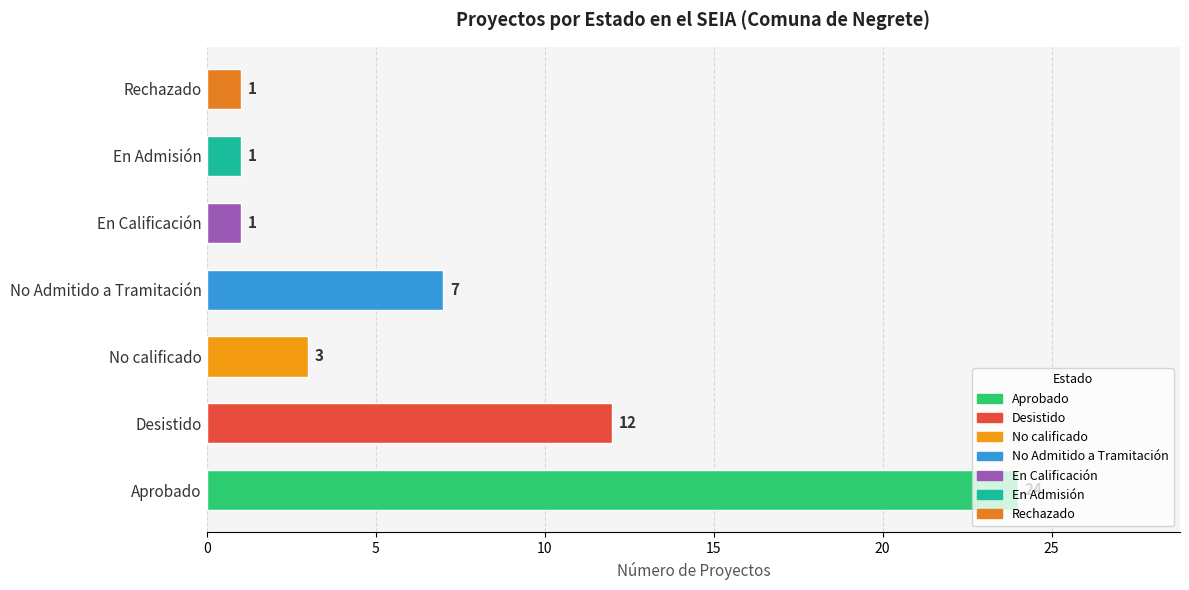

Are the bars grouped side by side (vs. stacked)?

No